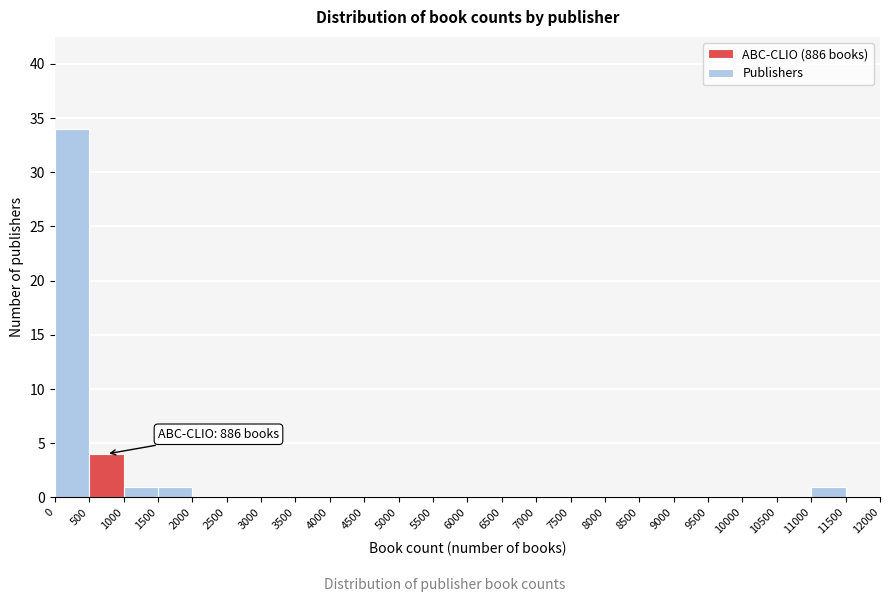

Over which range of the x-axis is the bar tallest?

0 to 500